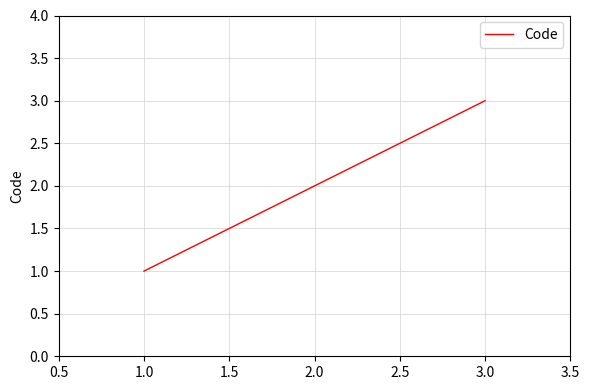

True or false: the data shows 3 at 3.0.

True